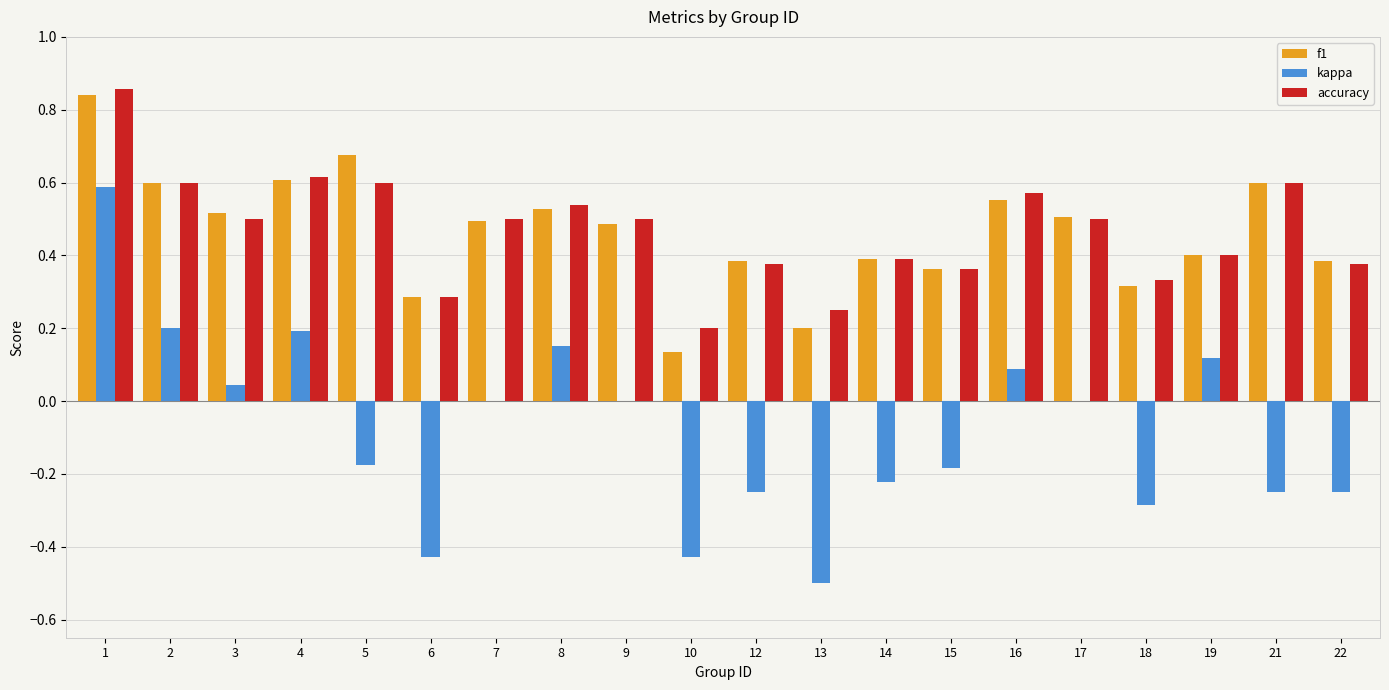

The value of f1 at 15 is 0.4. True or false?

True